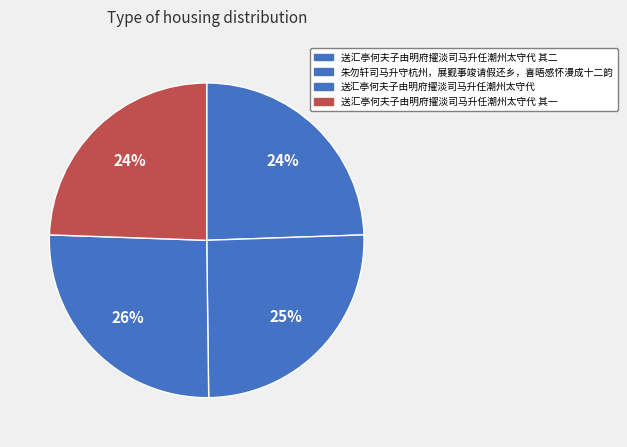

What percentage is the 送汇亭何夫子由明府擢淡司马升任潮州太守代 其一 slice, to the nearest percent?

24%